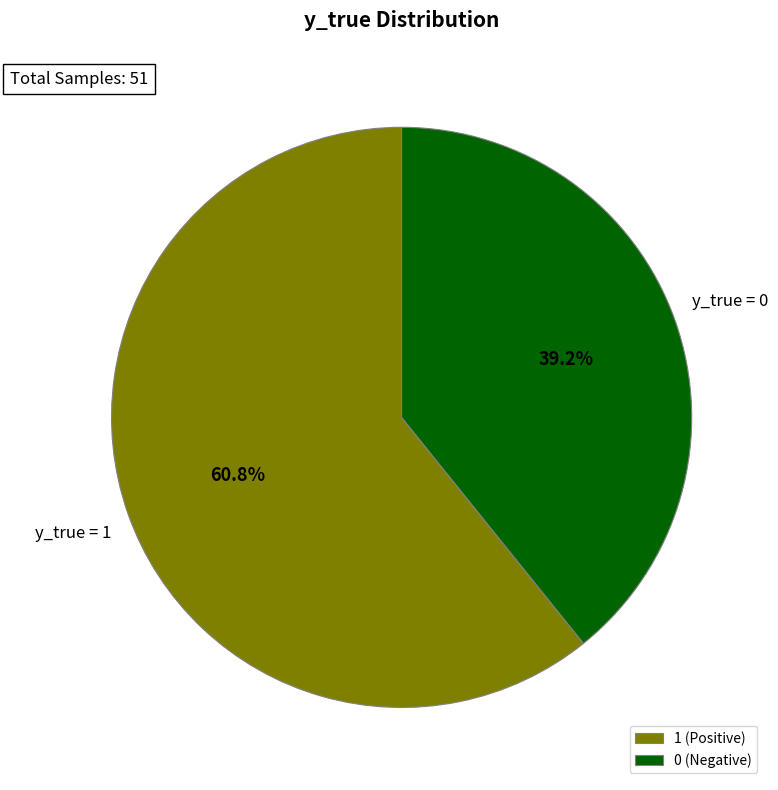

True or false: 0 accounts for 39% of the total.

True